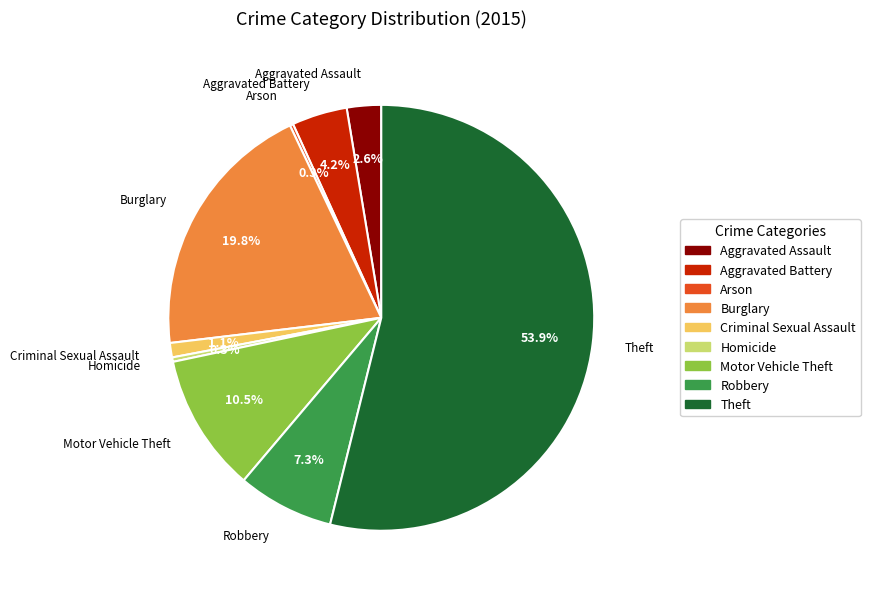

Which slice is the largest?

Theft